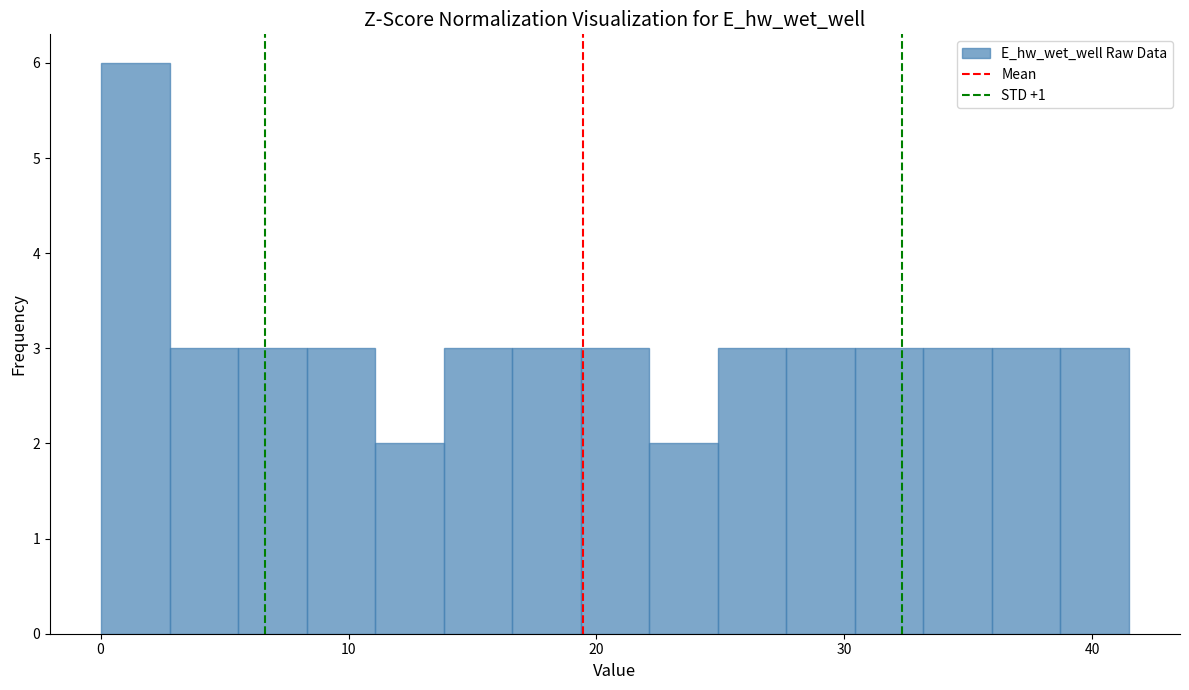

Read against the x-axis, roughly where is the centre of the tallest bar?

1